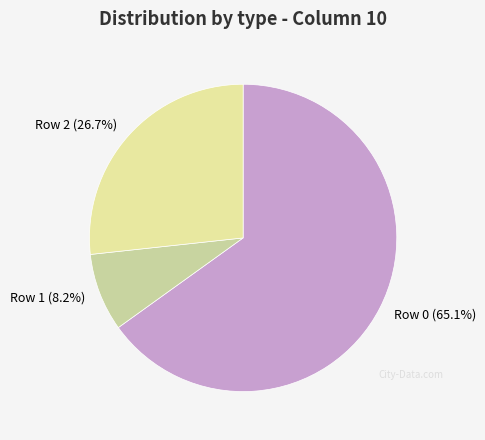

What portion of the pie excludes Row 0?

34.9%